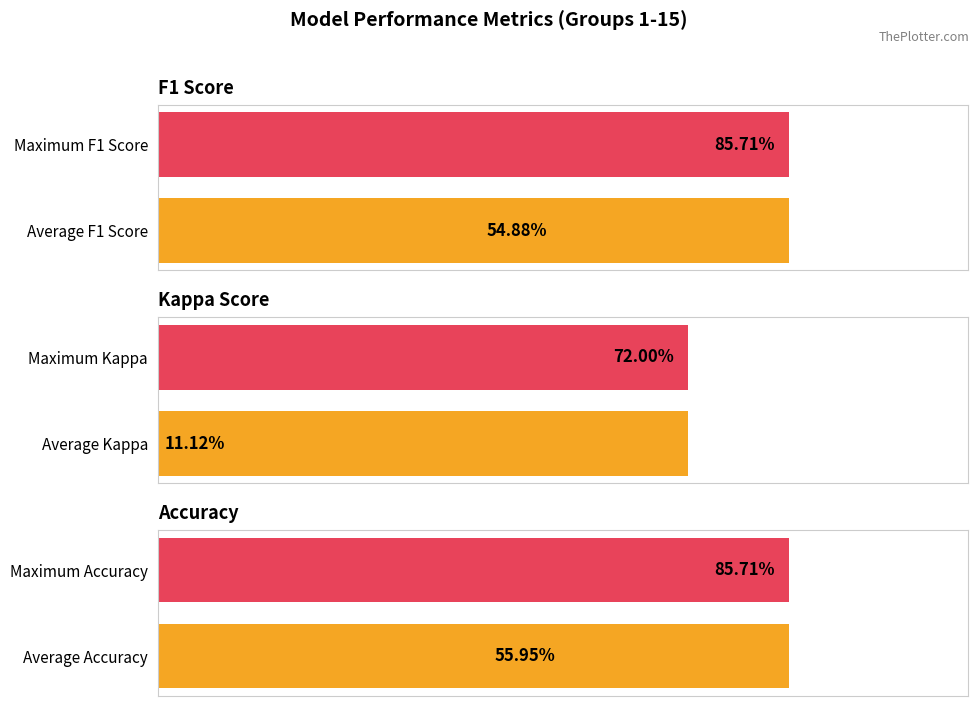

What are all the series names shown in the legend?

f1, kappa, accuracy